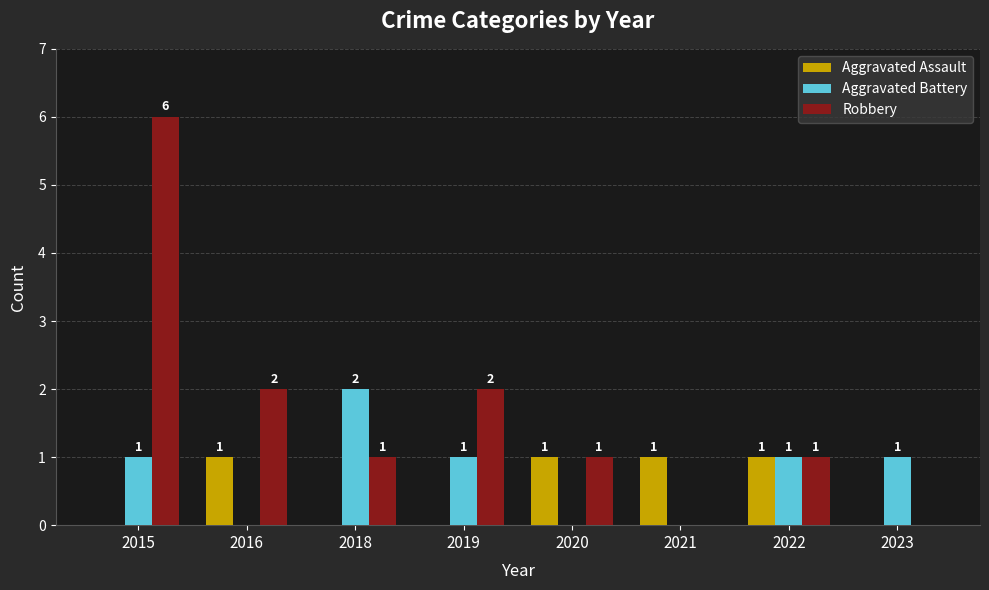

What is the total value across all series at 2023?

1